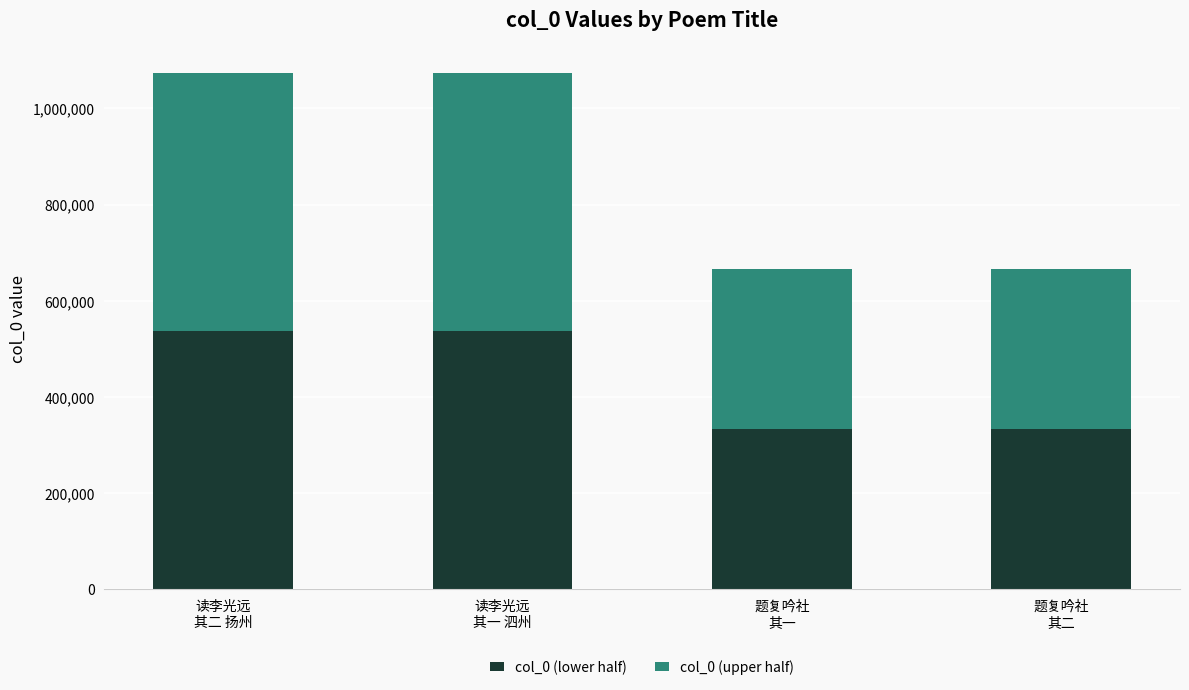

What is the sum of the col_0 (lower half) values at 题复吟社
其二 and 题复吟社
其一?

666869